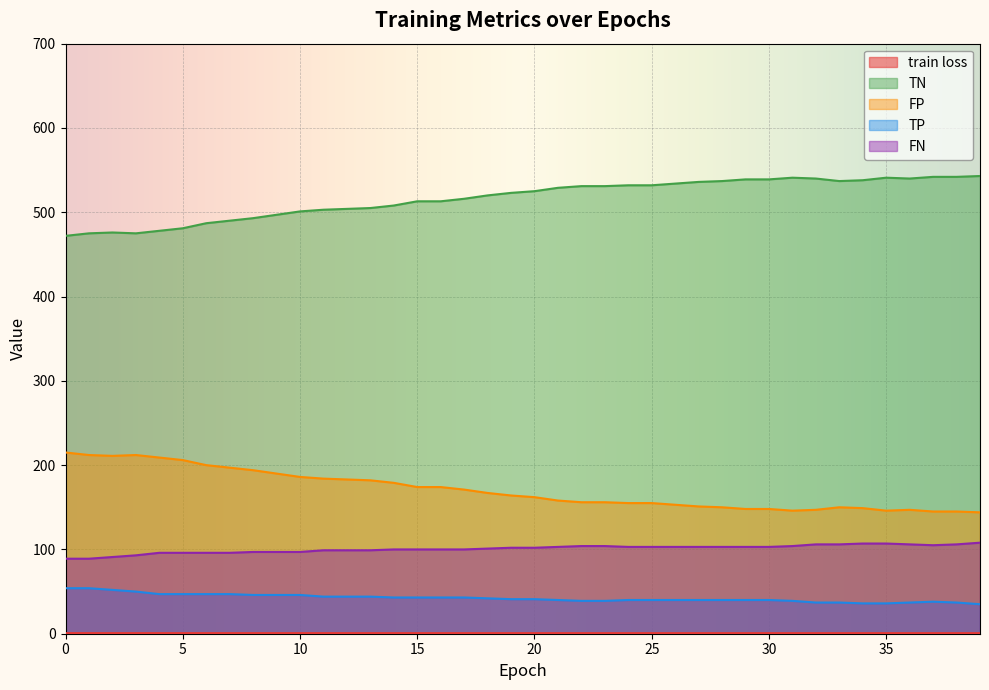

How many lines are shown in the chart?

5